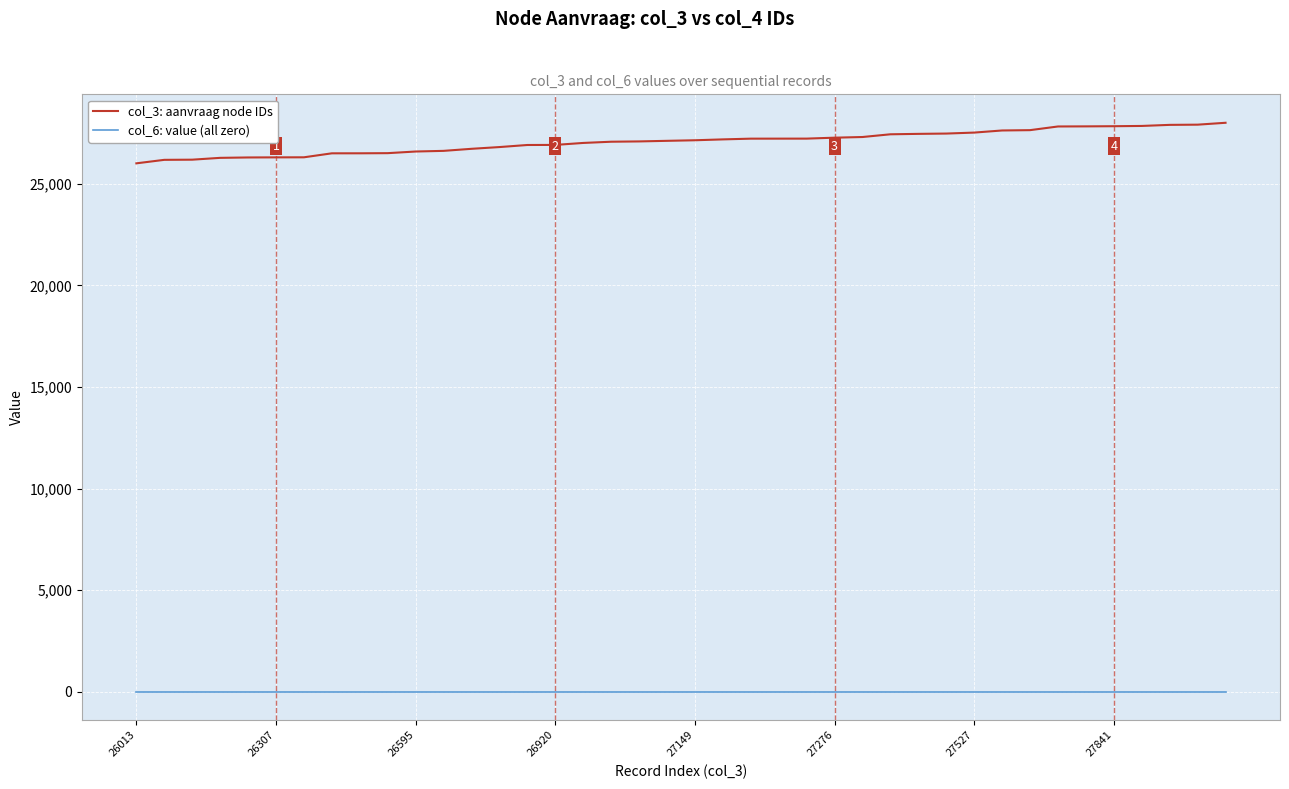

Which series has the largest range (max minus min)?

col_3: aanvraag node IDs